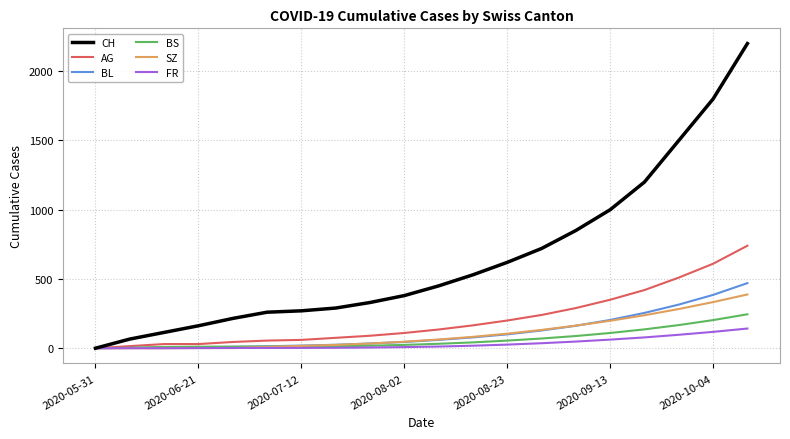

What is the highest value of the CH series?

2200